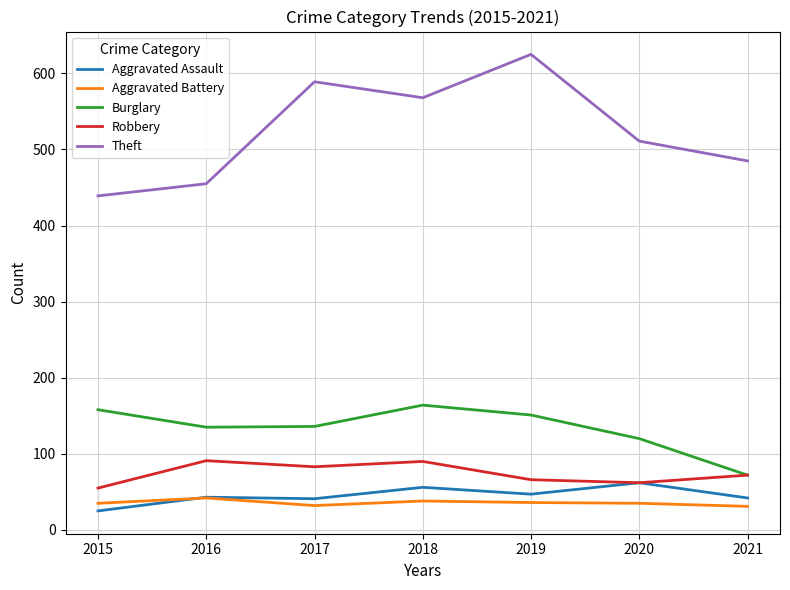

At which label is Burglary closest to 118?

2020